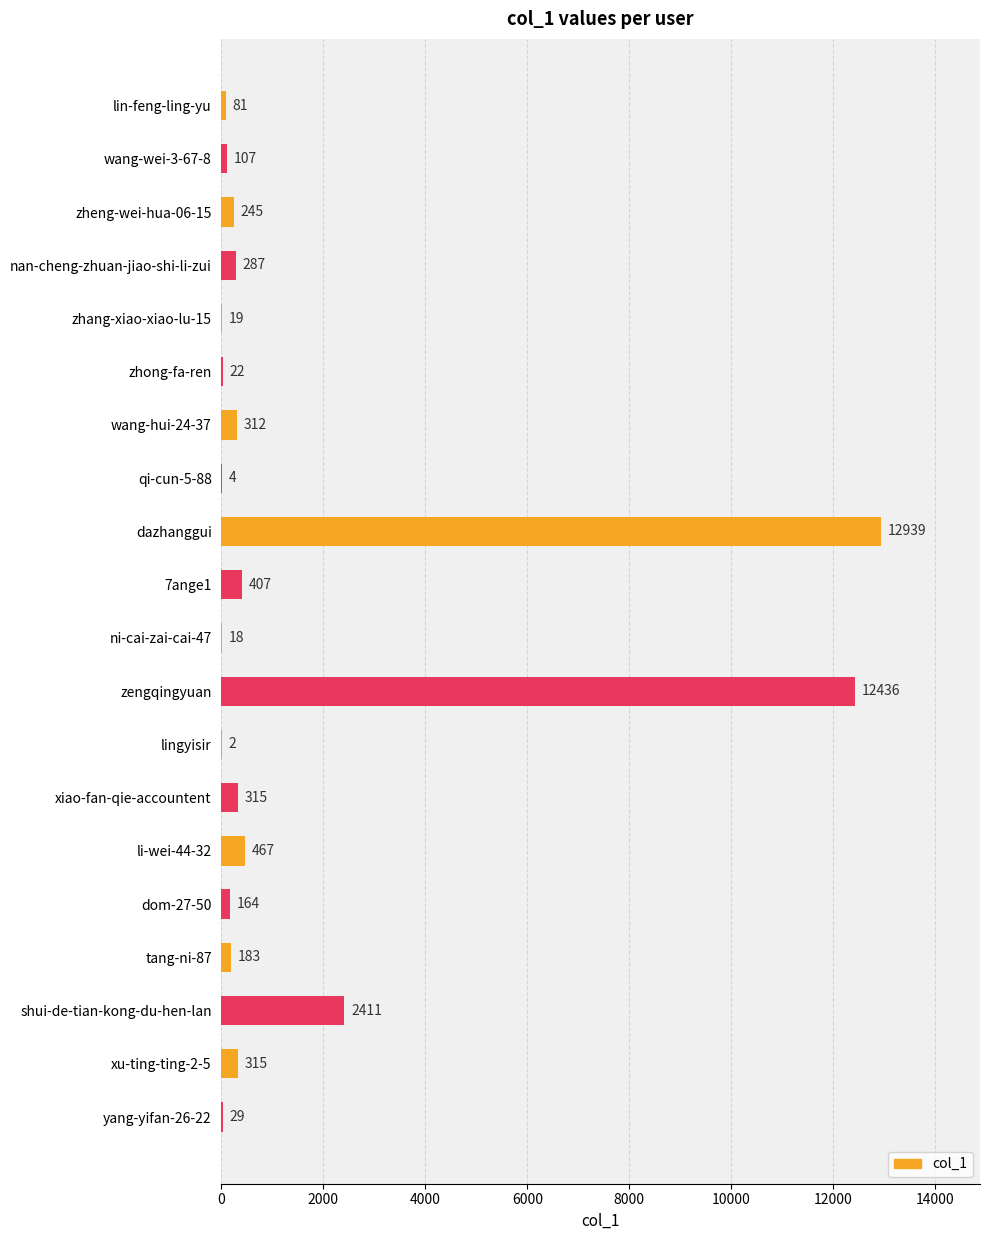

What is the sum of all values?

30763